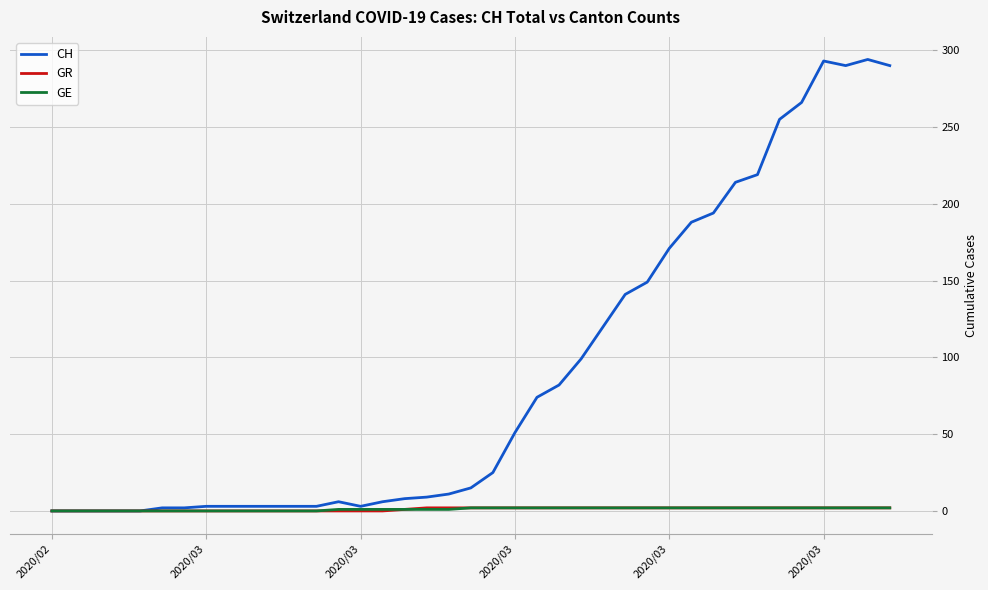

True or false: CH has more than 1 points higher than both neighbors.

True